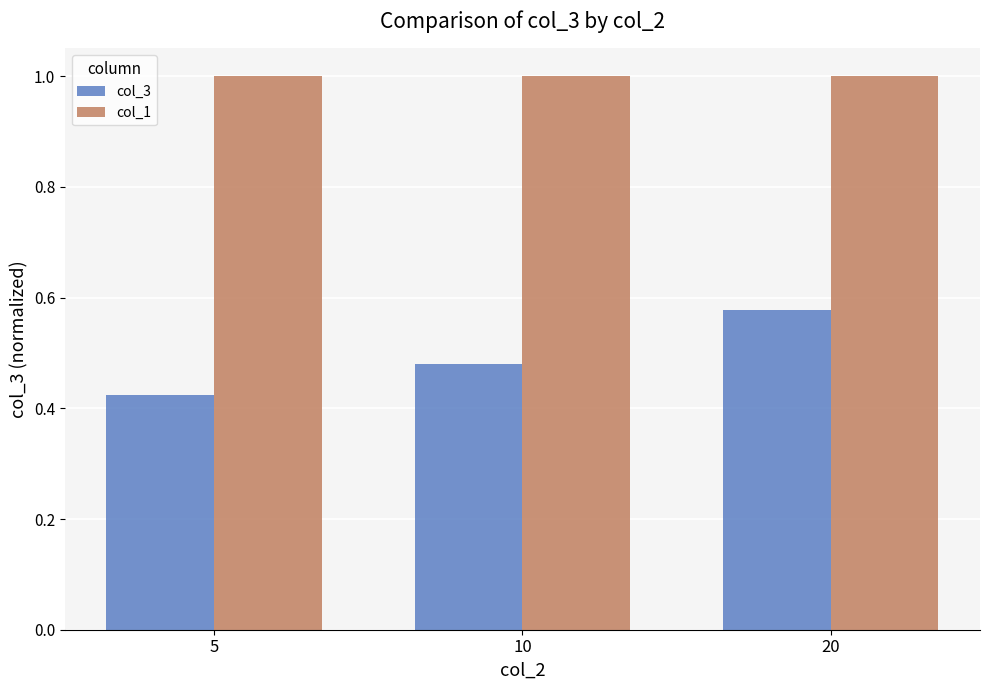

List the series in order of their overall mean, highest first.

col_1, col_3